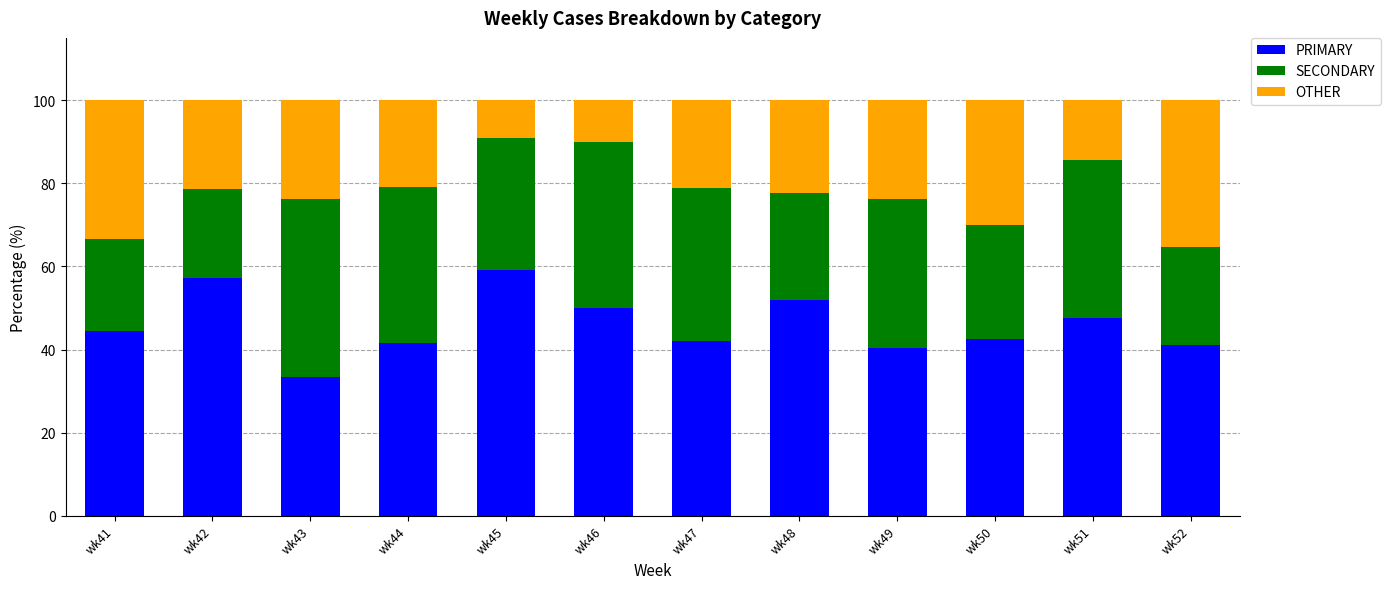

Which category has the lowest value in the PRIMARY series?

wk43